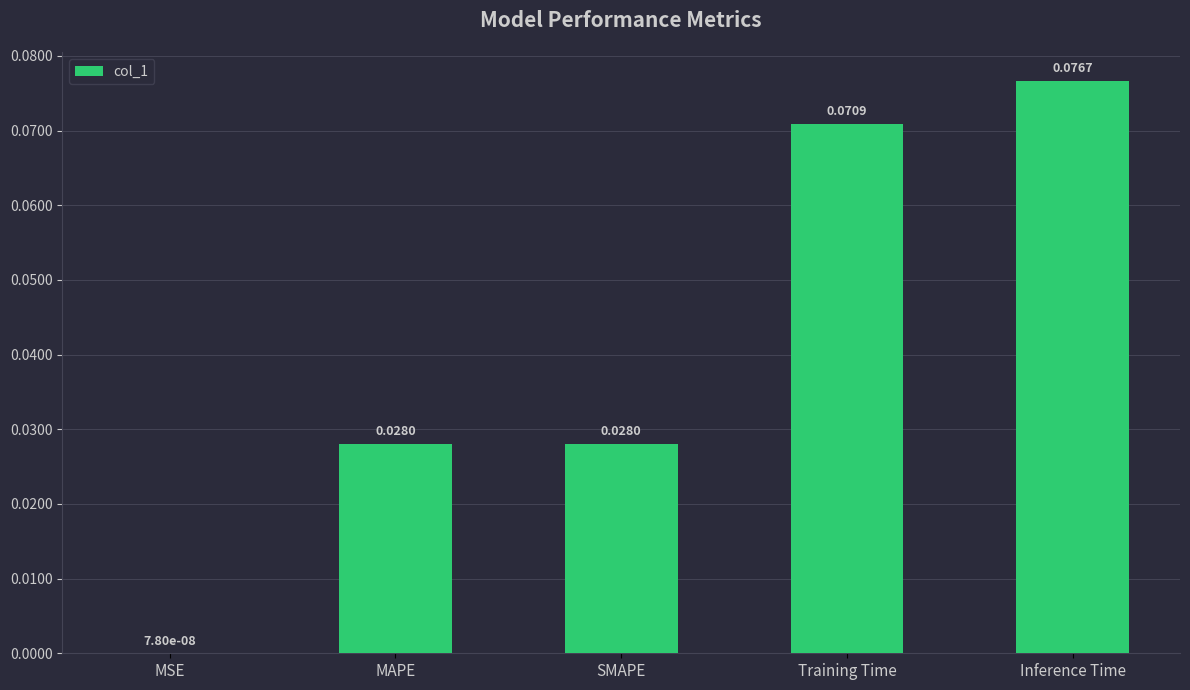

Between Inference Time and MSE, which is larger?

Inference Time